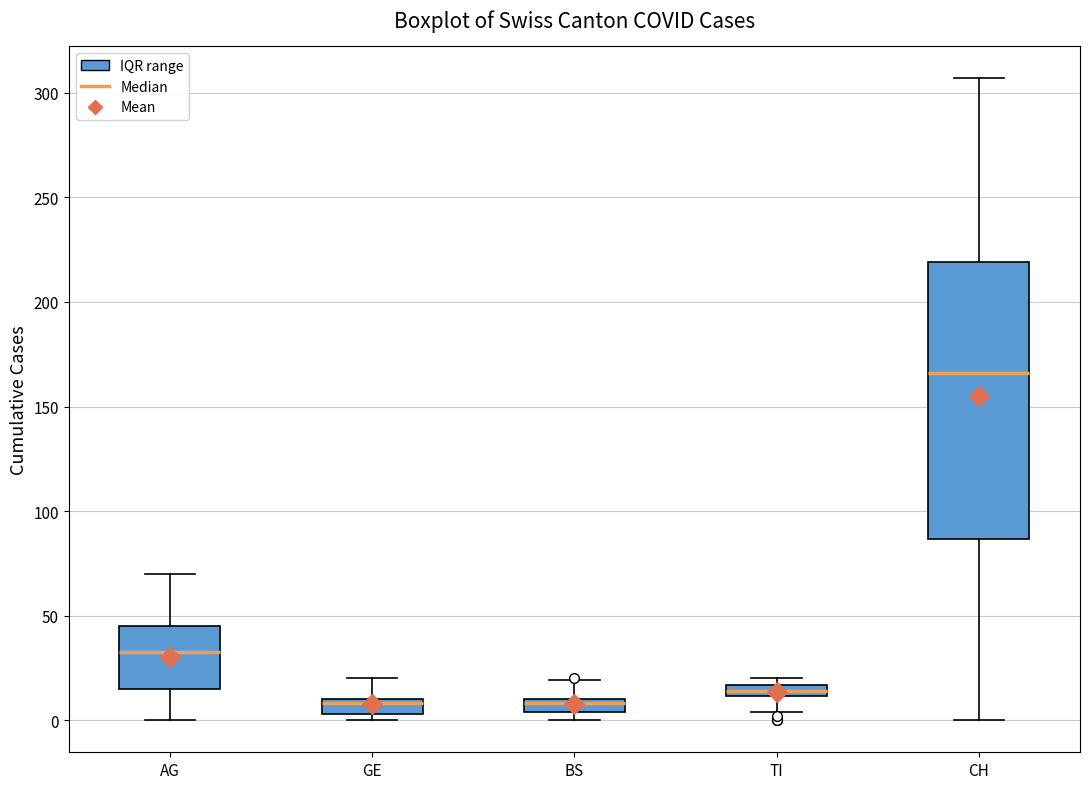

Where is the lower edge of the box for GE on the y-axis? The values are not printed on the chart, so give them approximately, as read against the axis.

5